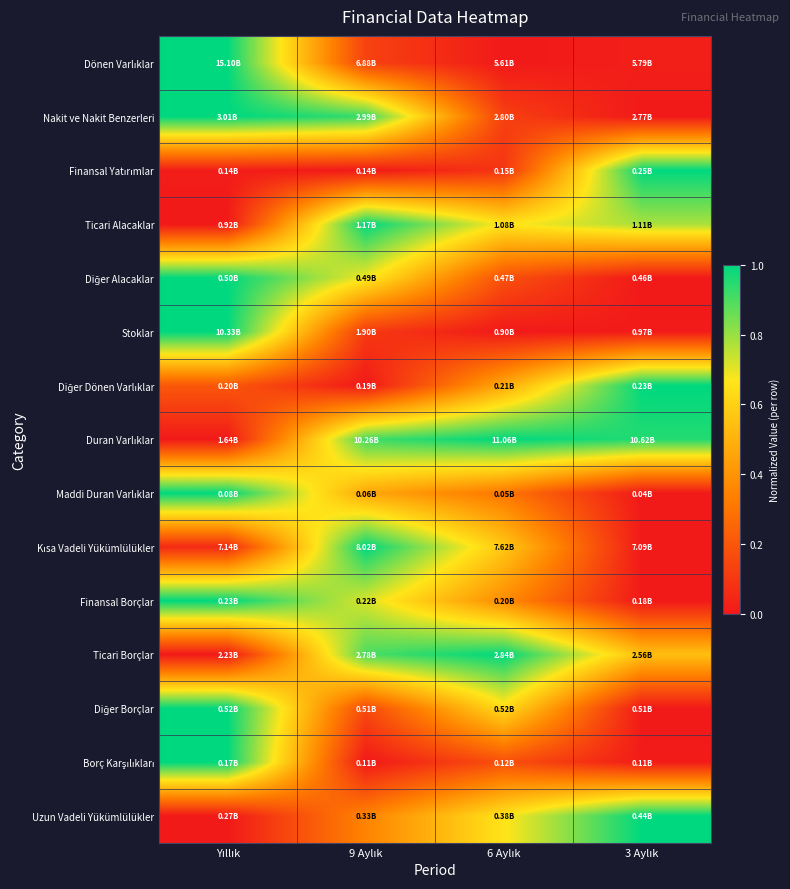

At which category is the sum across all series the highest?

Yıllık